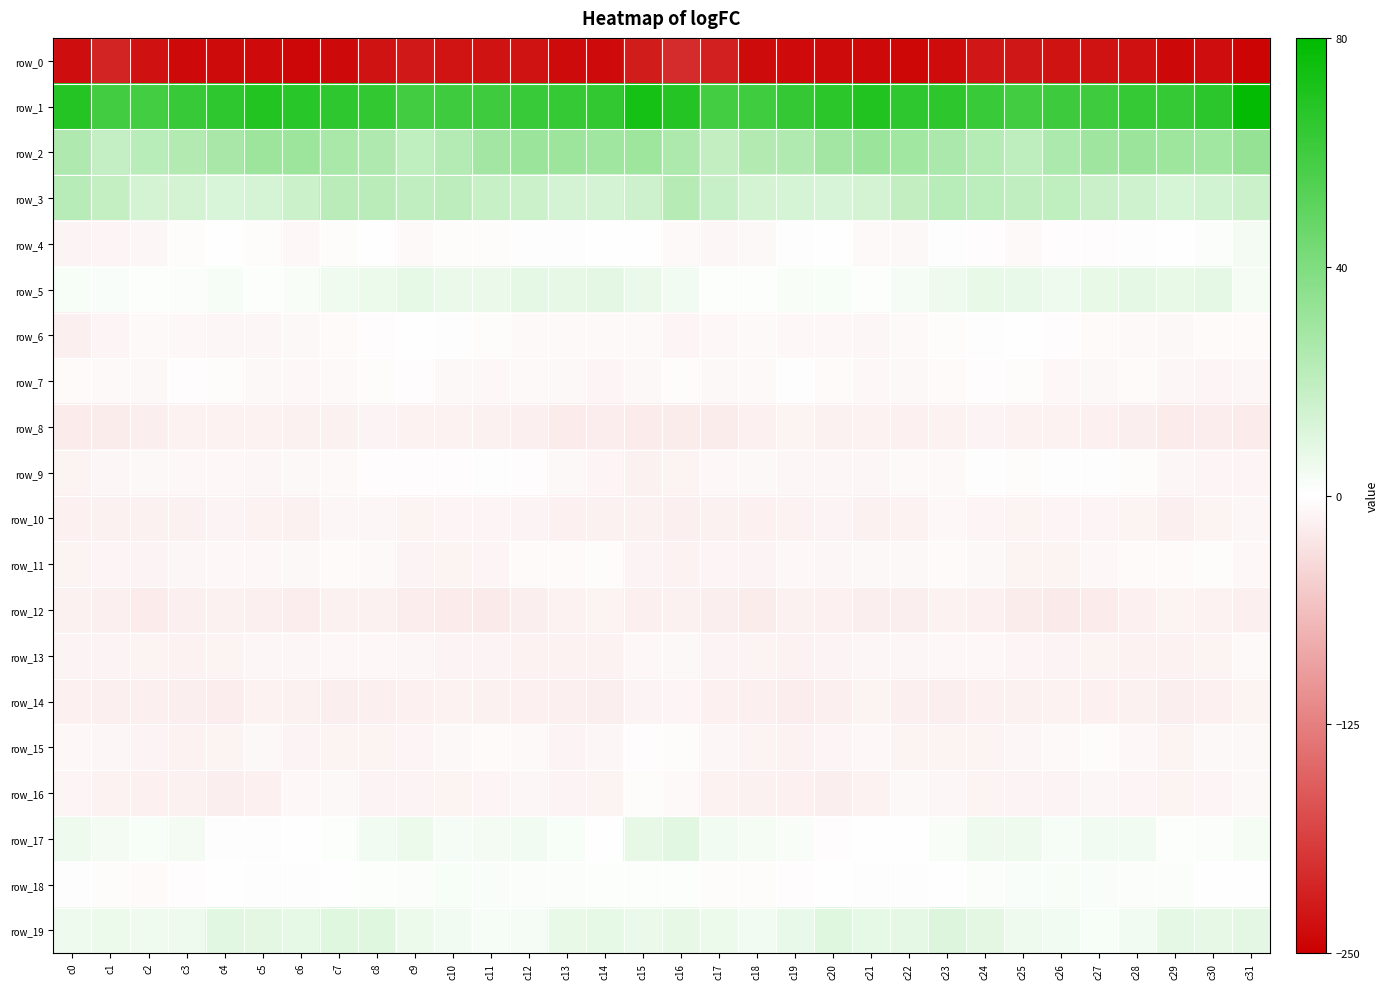

True or false: row_1 has a value of 59.0 at c1.

True